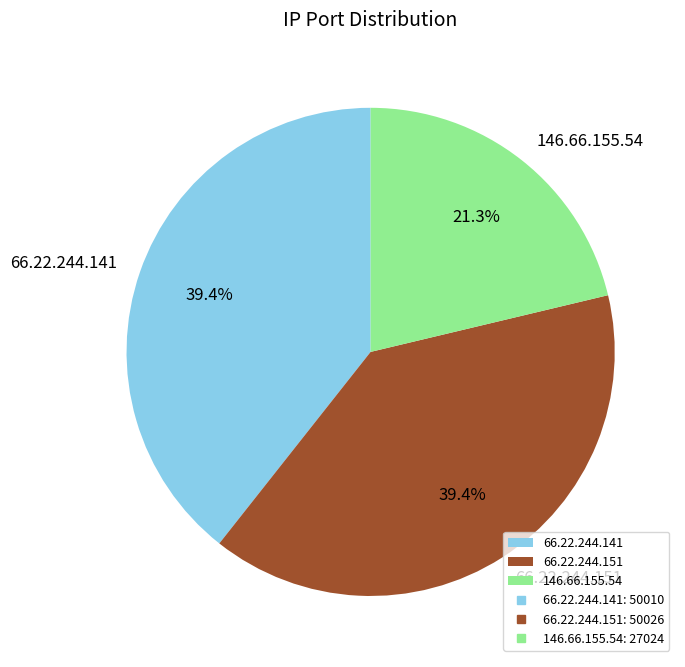

To the nearest percent, what is the combined percentage of 66.22.244.151 and 146.66.155.54?

61%